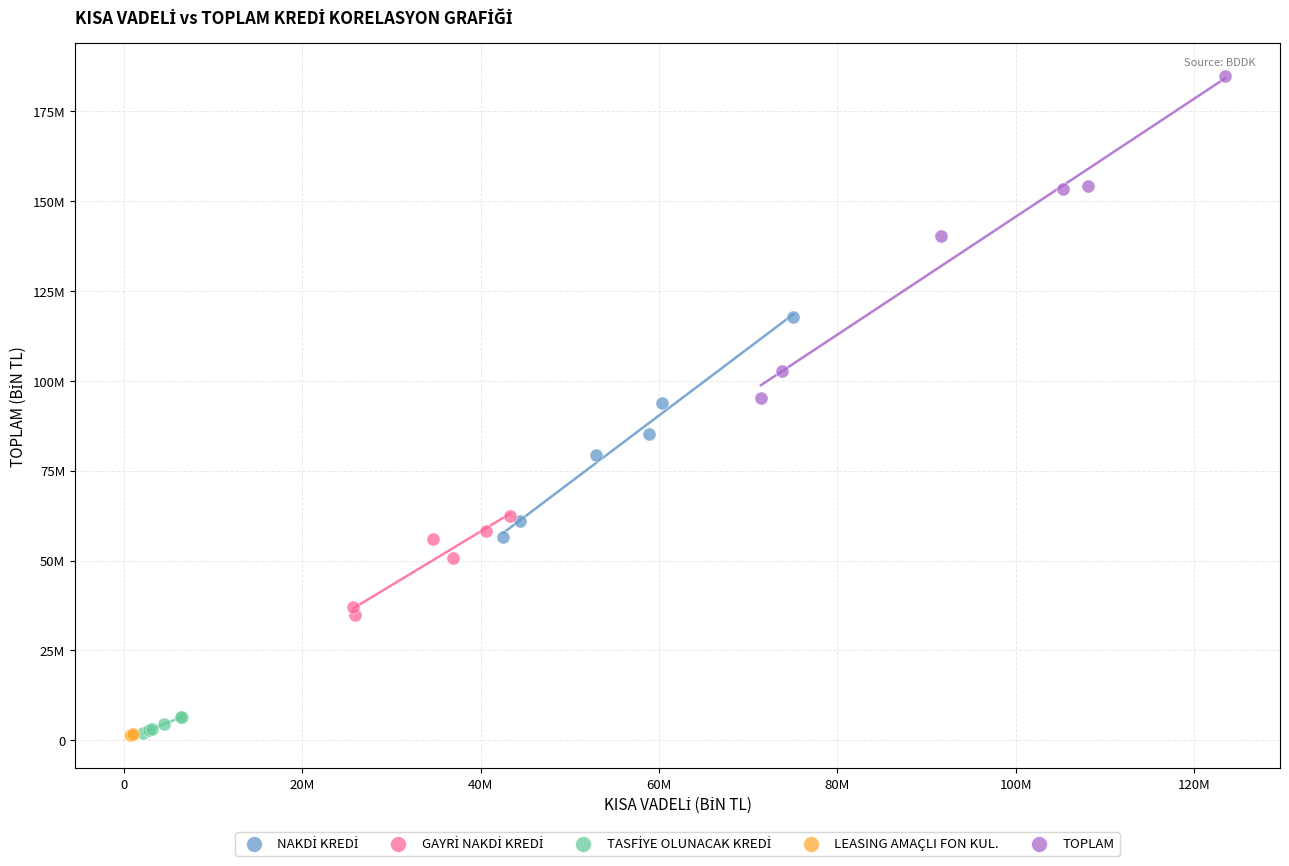

Which series has the widest spread of Y values?

TOPLAM